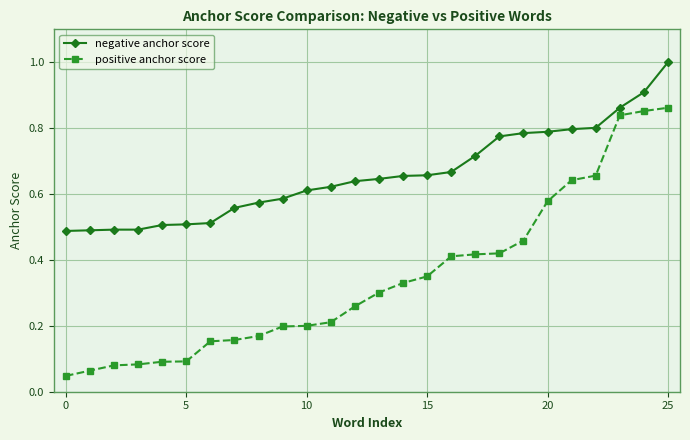

Count the number of categories in the chart.

26